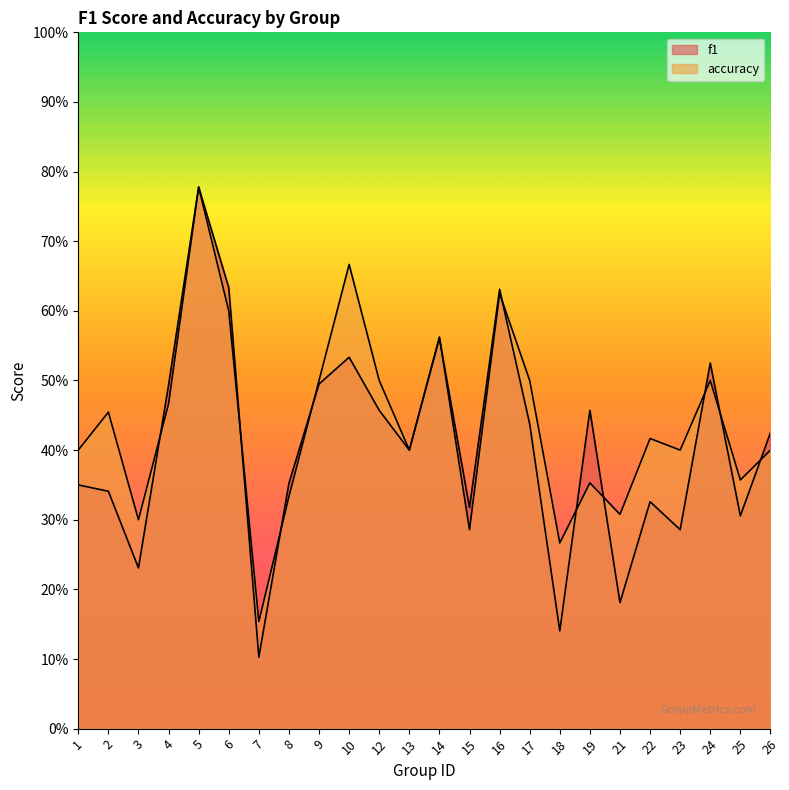

Which category has the highest value across all series?

5